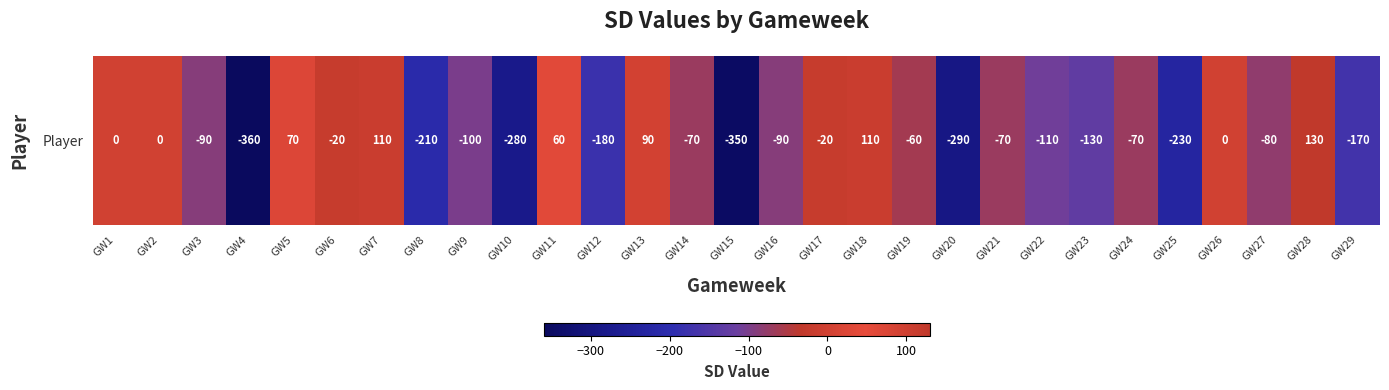

List the labels in order of value, smallest first.

GW4, GW15, GW20, GW10, GW25, GW8, GW12, GW29, GW23, GW22, GW9, GW3, GW16, GW27, GW14, GW21, GW24, GW19, GW6, GW17, GW1, GW2, GW26, GW11, GW5, GW13, GW7, GW18, GW28